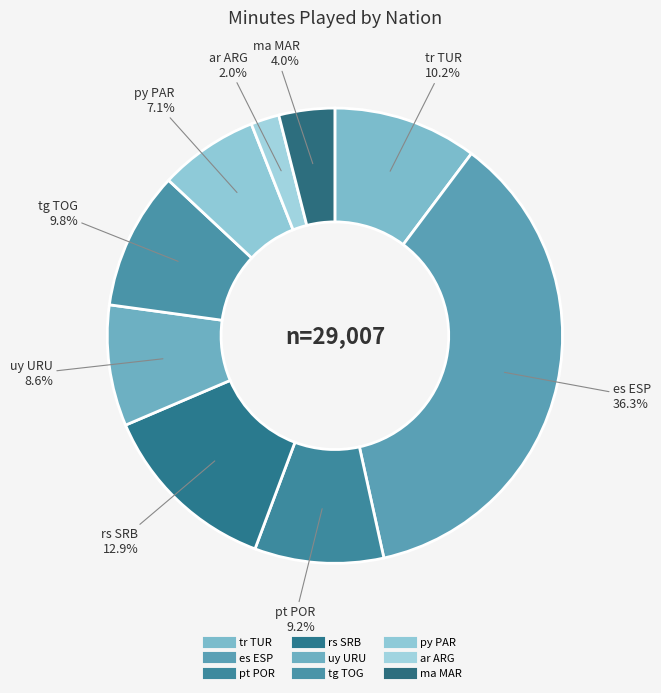

How many segments does this pie chart have?

9